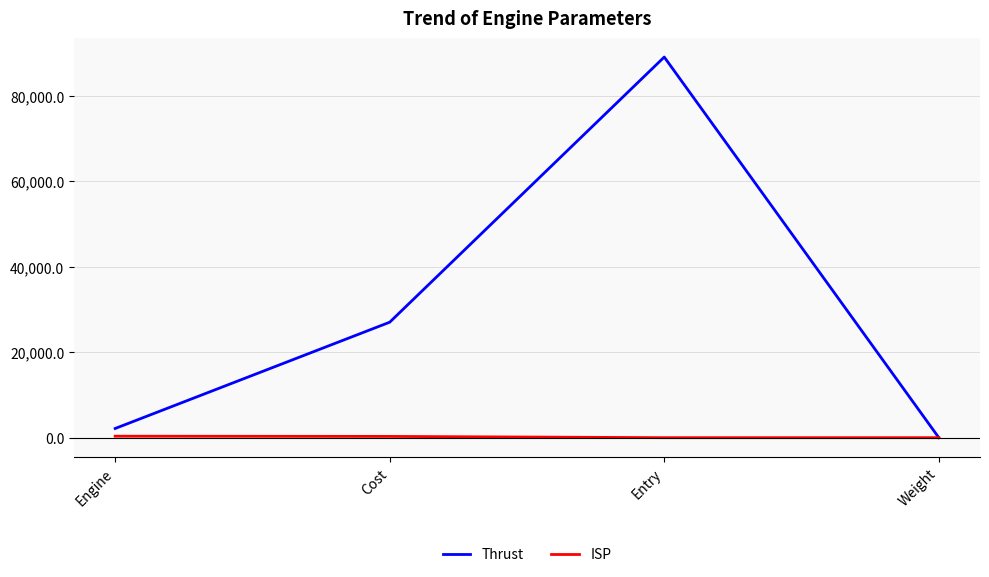

What position from the right is Weight?

1